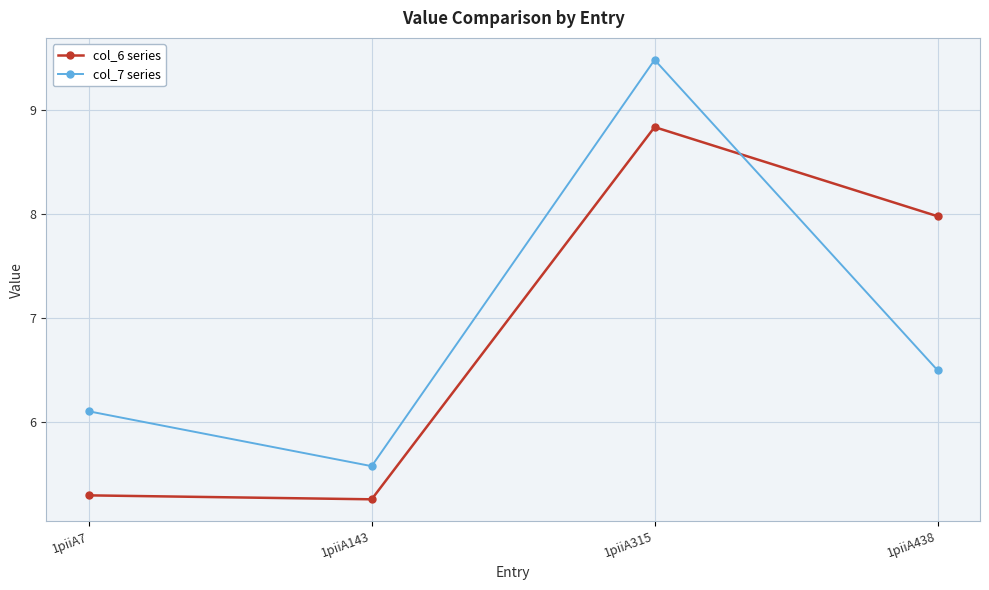

The col_6 series series shows 5.0 at 1piiA315. True or false?

False